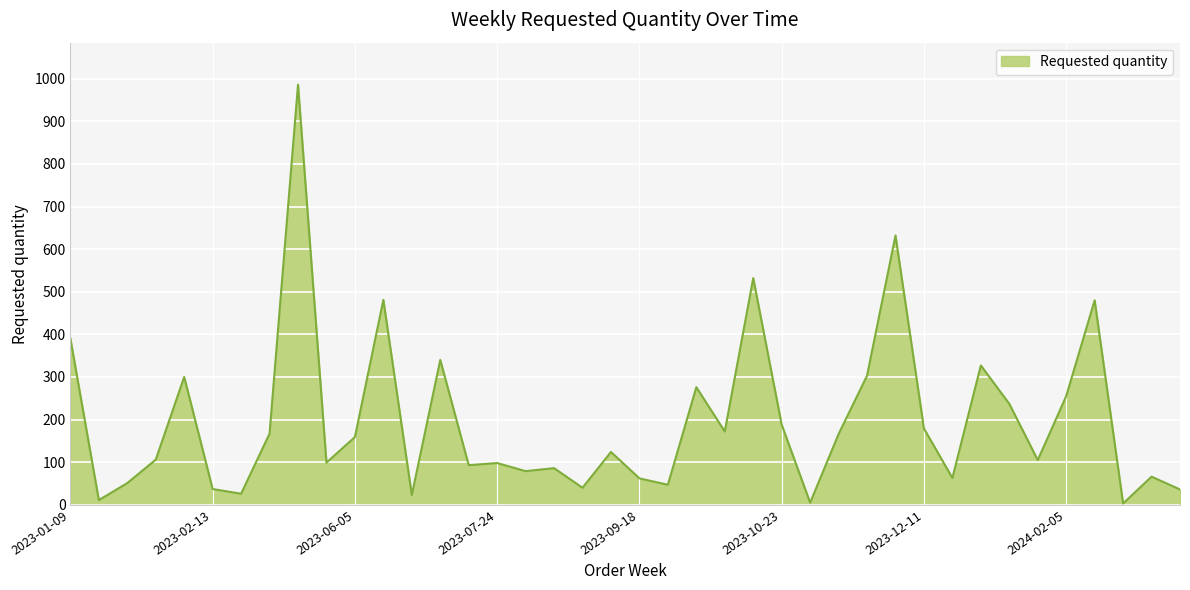

What is the minimum value shown in the chart?

3